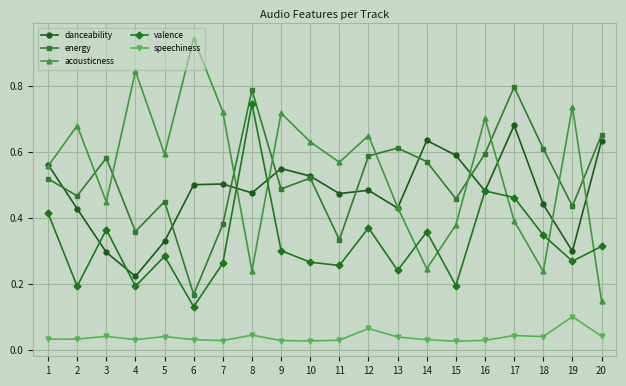

Which category has the lowest value in the valence series?

6